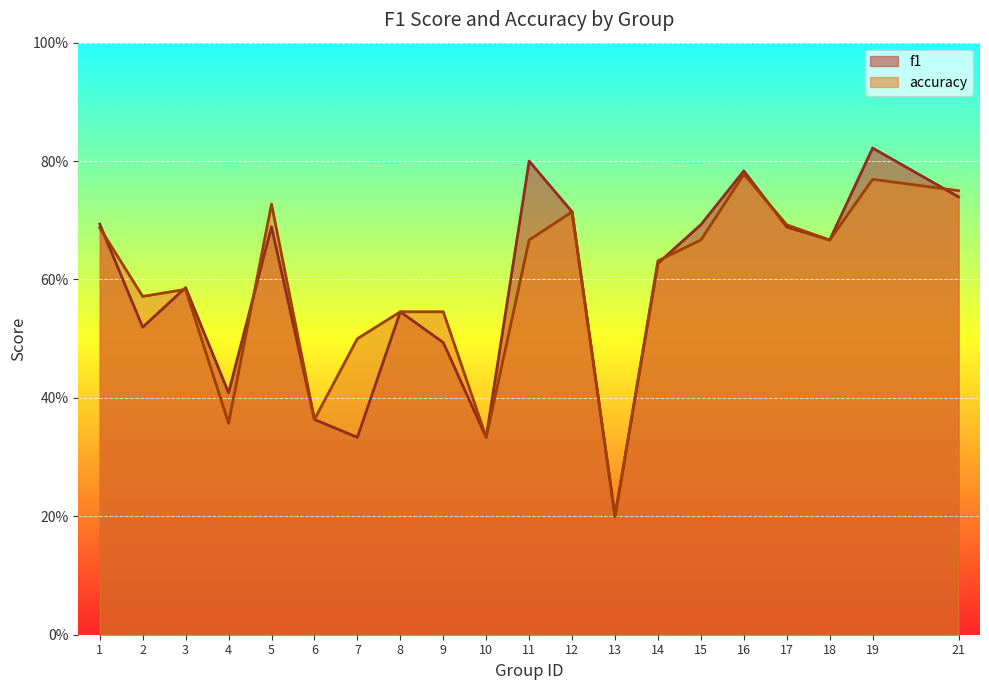

At which label does f1 reach its minimum?

13